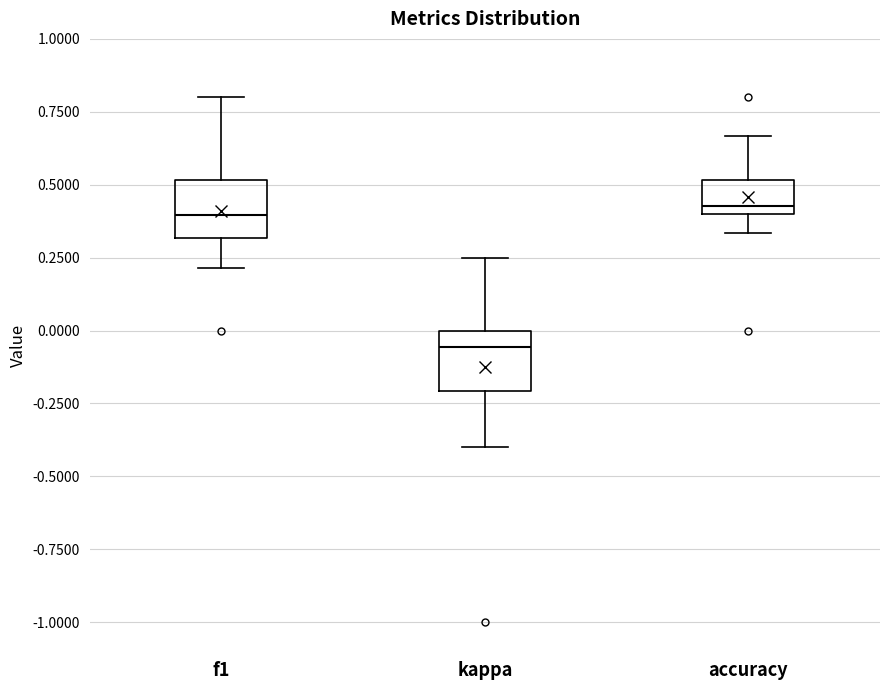

Reading left to right, transcribe this box plot: for each box, give where its median line is, the range the box spans, and where its two whiskers end, as read against the y-axis. The values are not printed on the chart, so give them approximately, as read against the axis.

f1: median 0.40, box 0.30 to 0.50, whiskers 0.20 to 0.80
kappa: median -0.05, box -0.20 to 0.00, whiskers -0.40 to 0.25
accuracy: median 0.45, box 0.40 to 0.50, whiskers 0.35 to 0.65